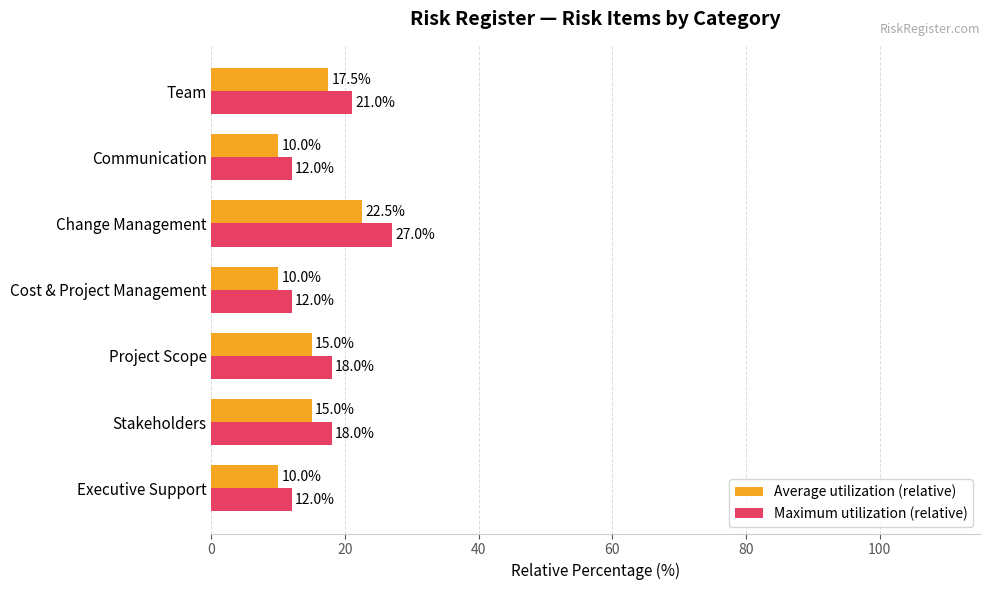

What is the average value of the Average utilization (relative) series?

14.3